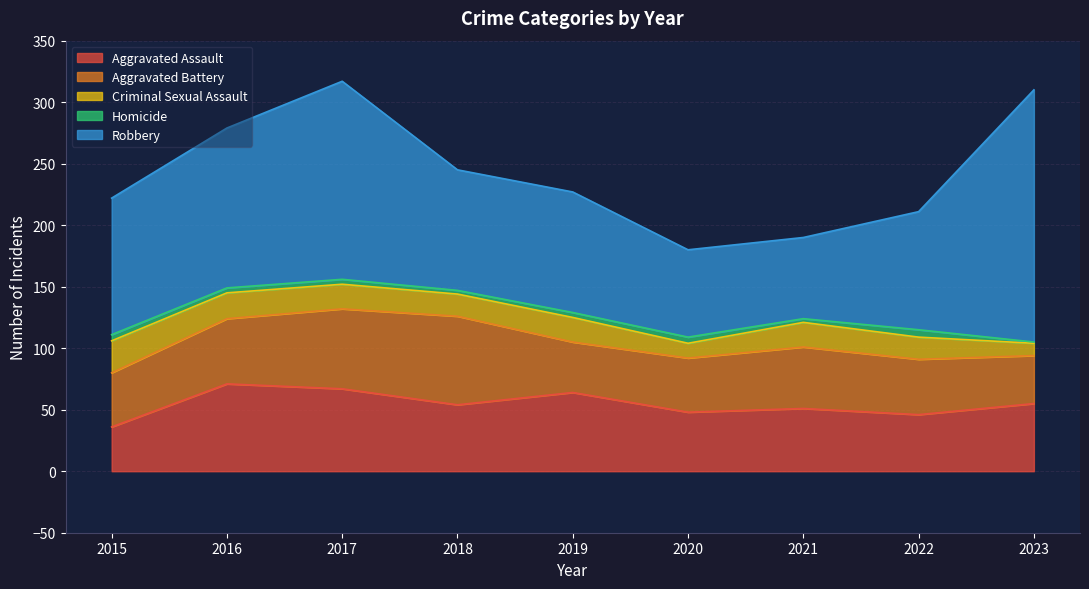

At which category does Aggravated Assault reach its first local valley?

2018